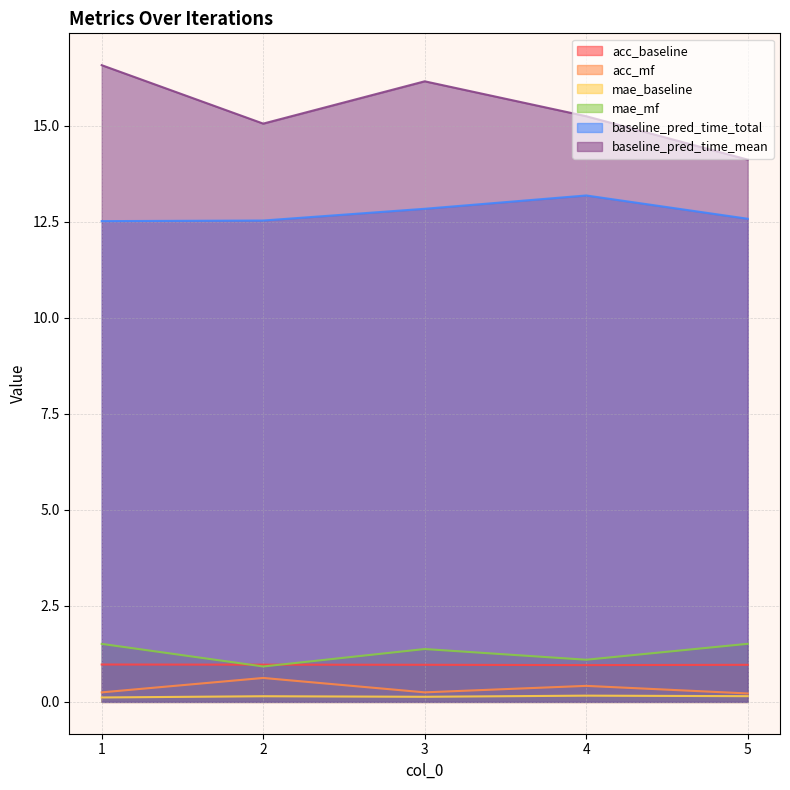

Which has a higher value, 2 or 1?

1